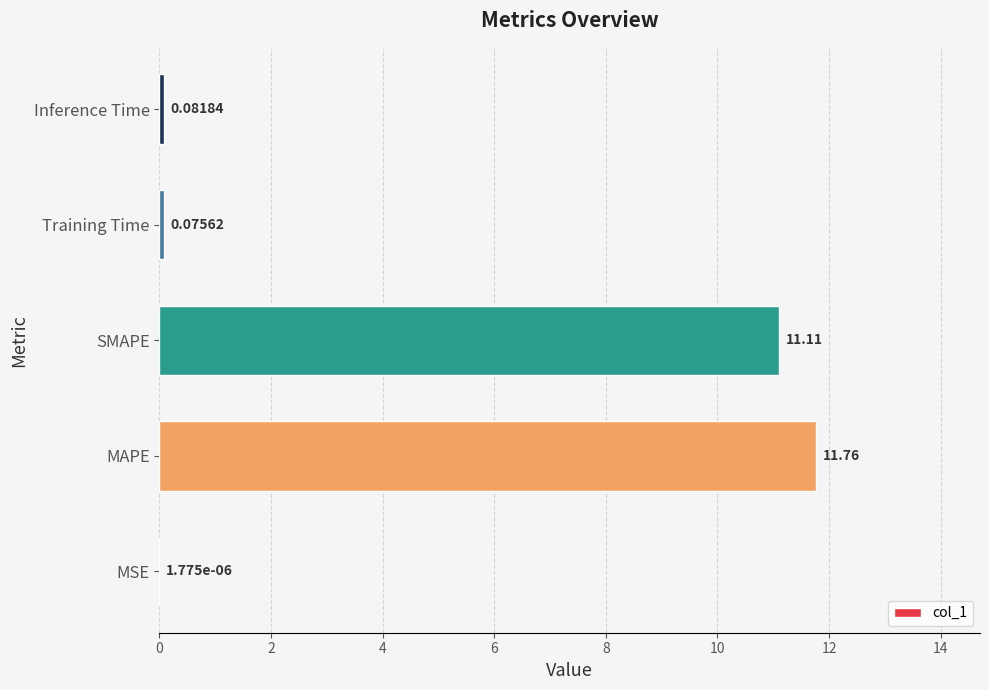

What is the sum of all values?

23.0